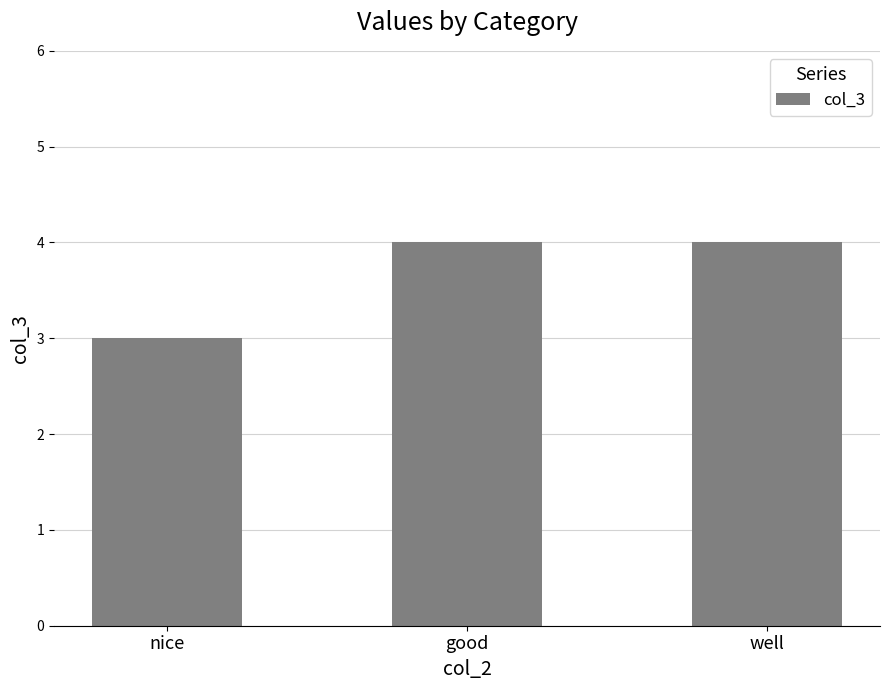

The chart shows a value of 1 at nice. True or false?

False